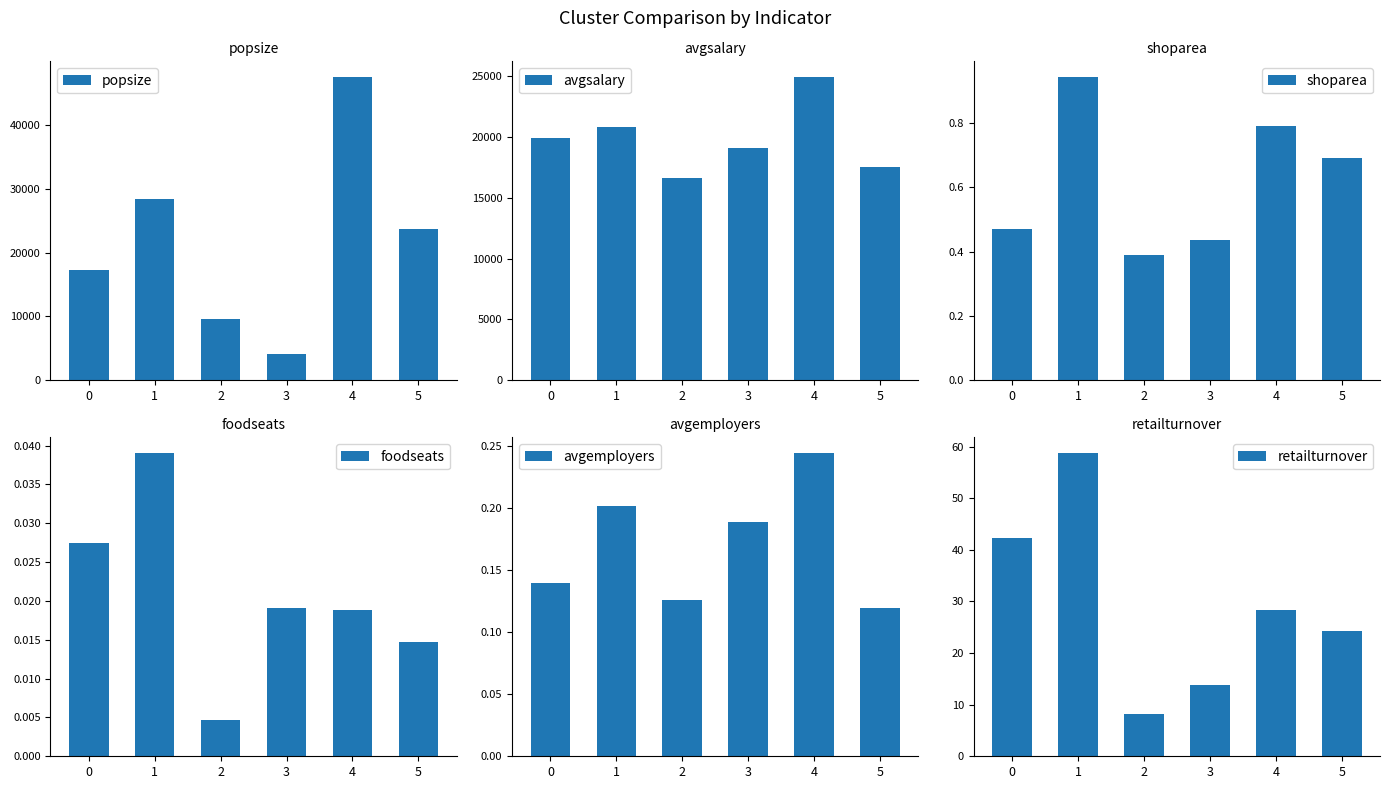

How many groups of bars are there?

6